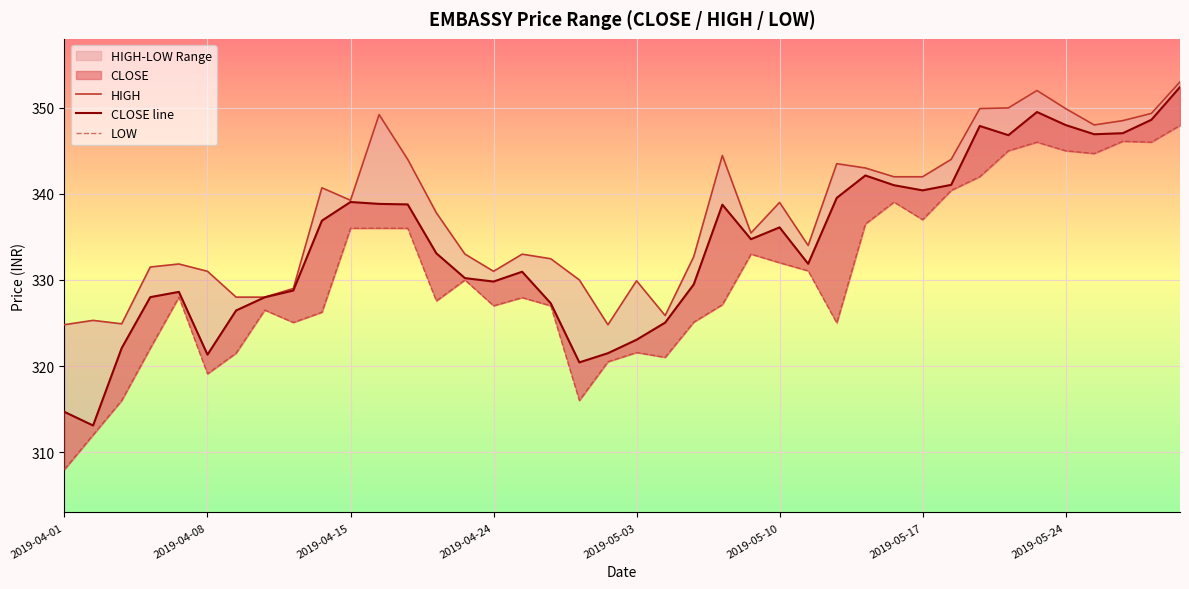

What is the smallest value displayed?

308.0